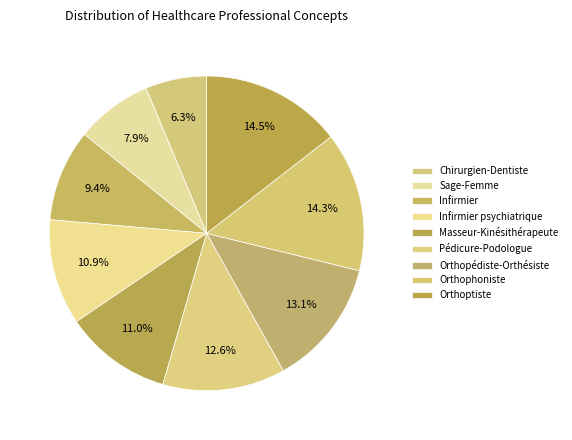

Is there any slice that represents more than half of the pie?

No